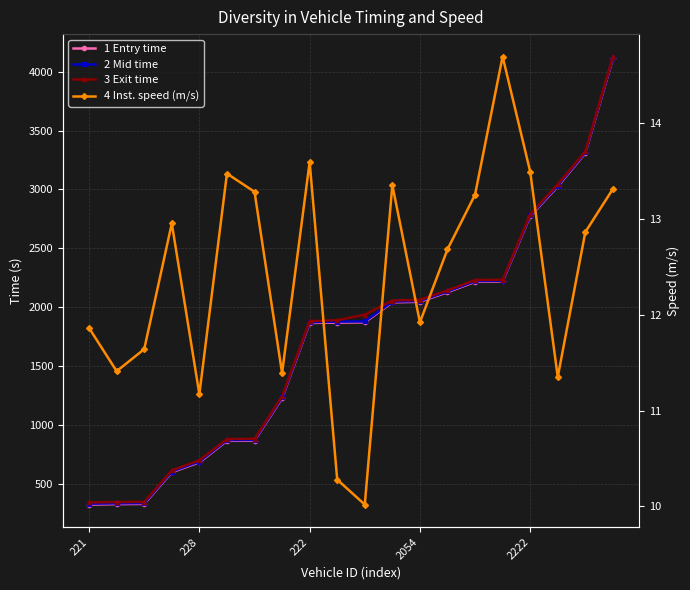

How many values in the 1 Entry time series are below 1872?

10